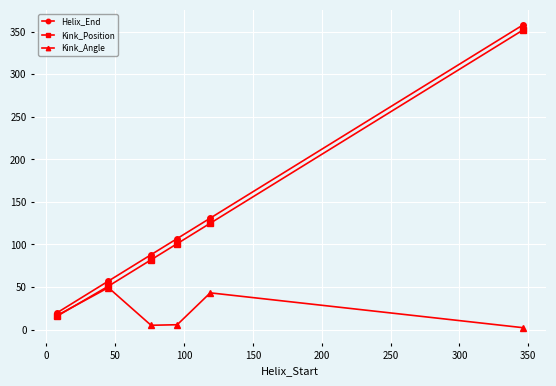

What is the value of the Helix_End point at the 1st from the left?

20.0